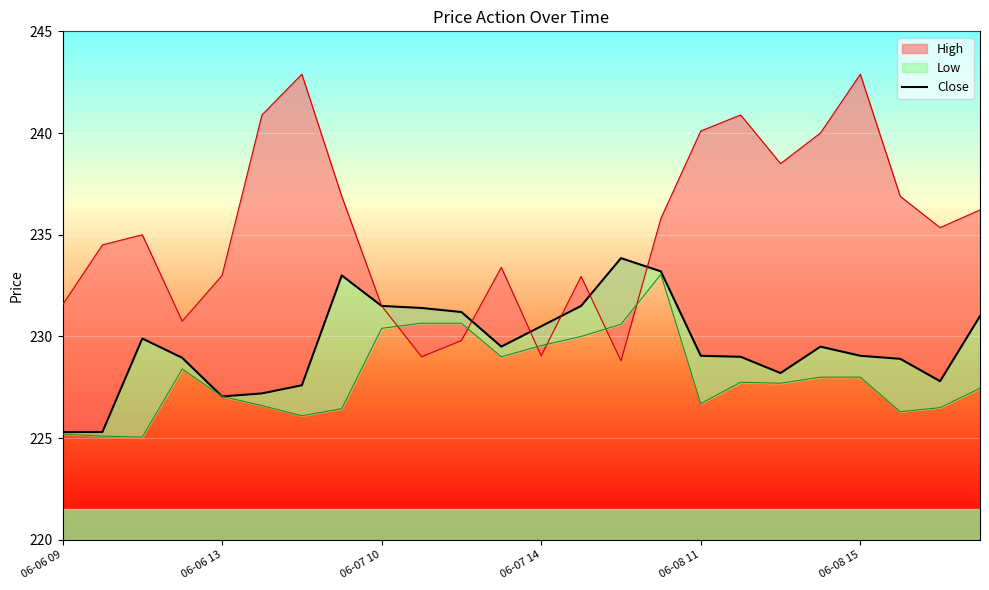

What is the change in value from 17 to 19?

+0.5